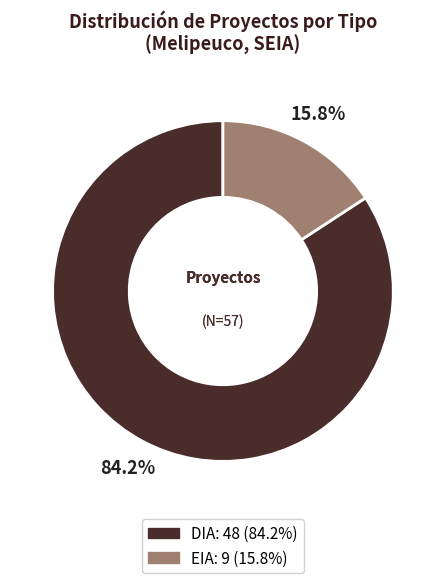

What is the majority slice?

DIA